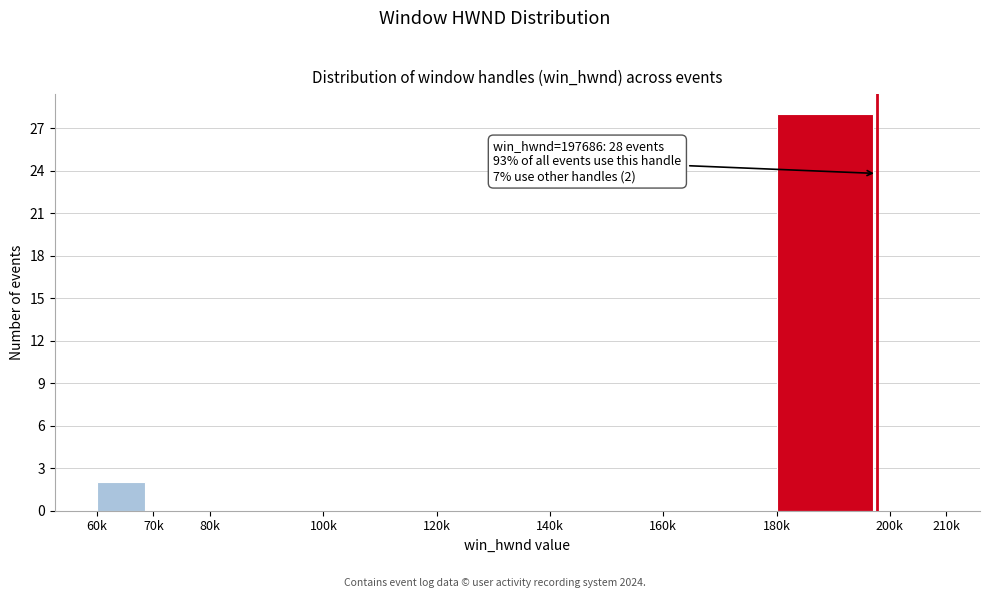

Reading right to left, extract all data points from this chart.

200k=0	180k=28	160k=0	140k=0	120k=0	100k=0	80k=0	70k=0	60k=2